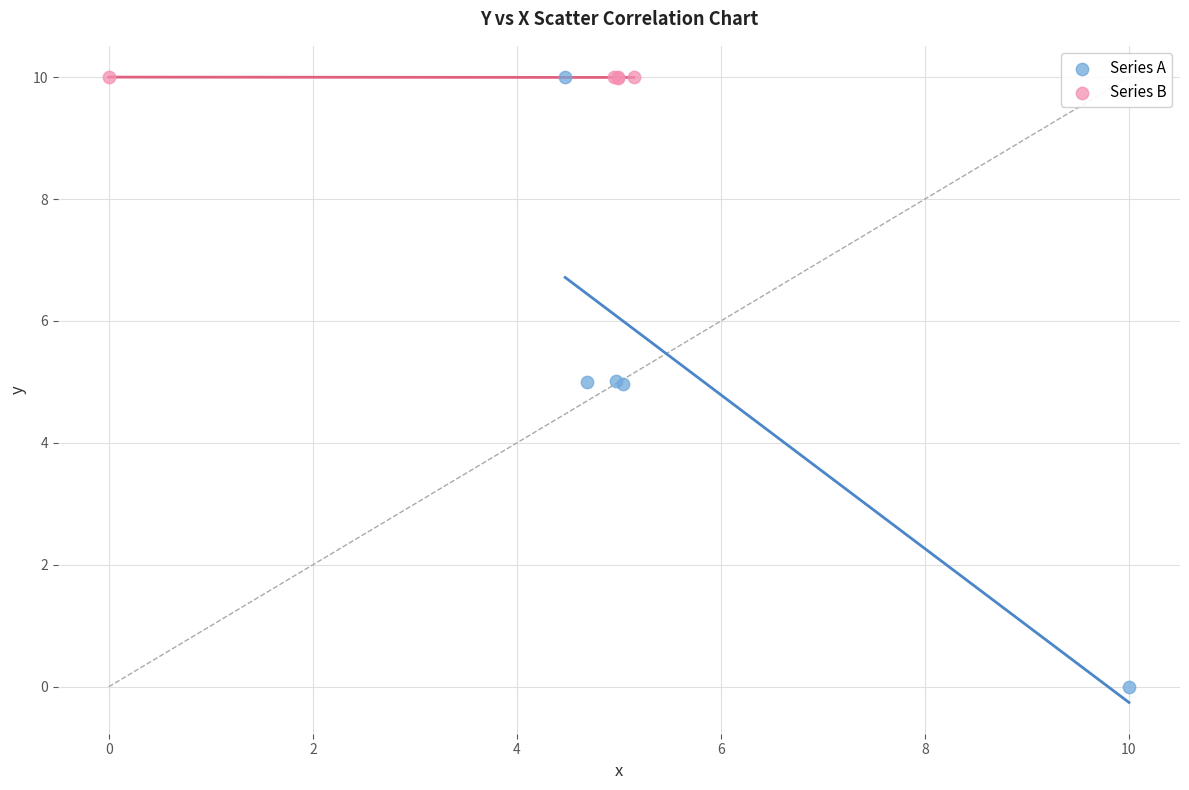

Which series reaches the minimum Y coordinate?

Series A